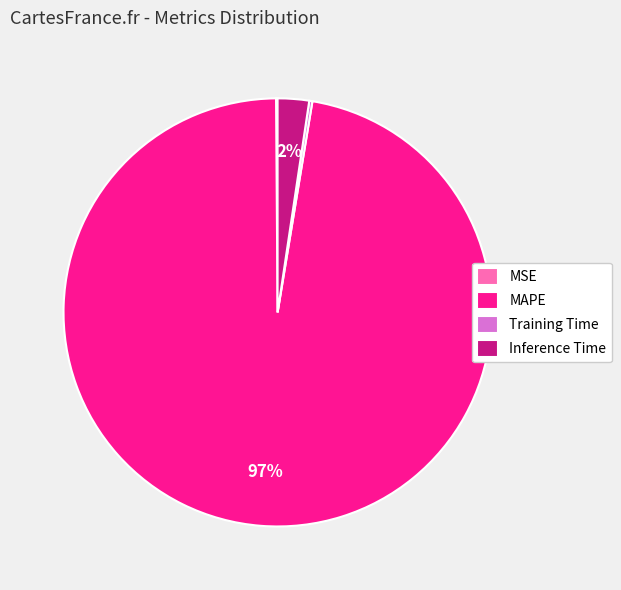

Is it true that Inference Time is 2% of the pie?

True